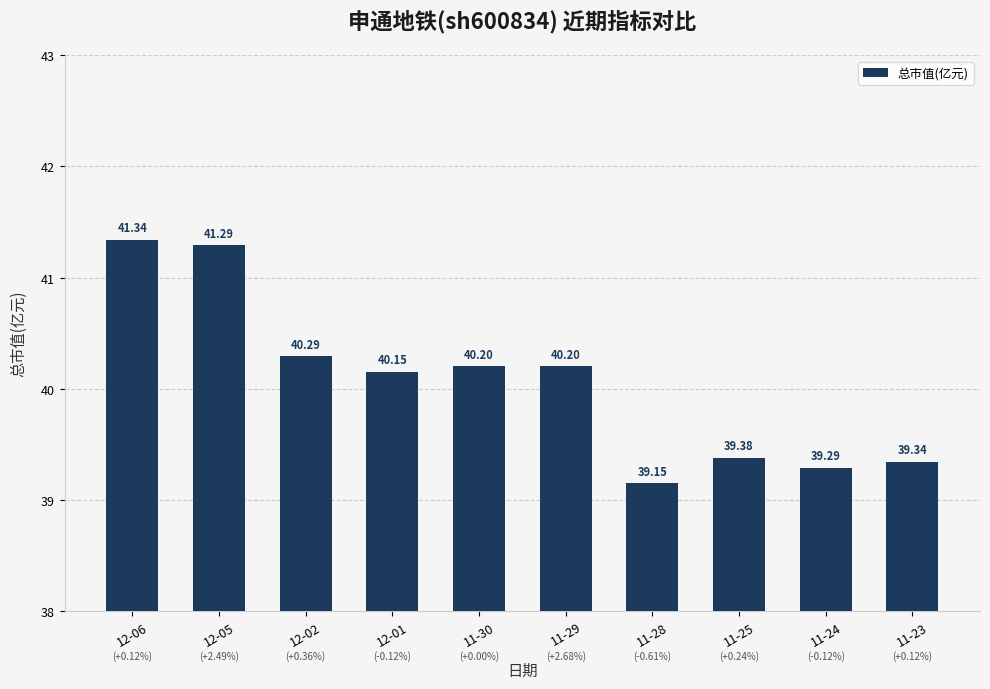

Is it true that the value at 11-23 is 26.8?

False